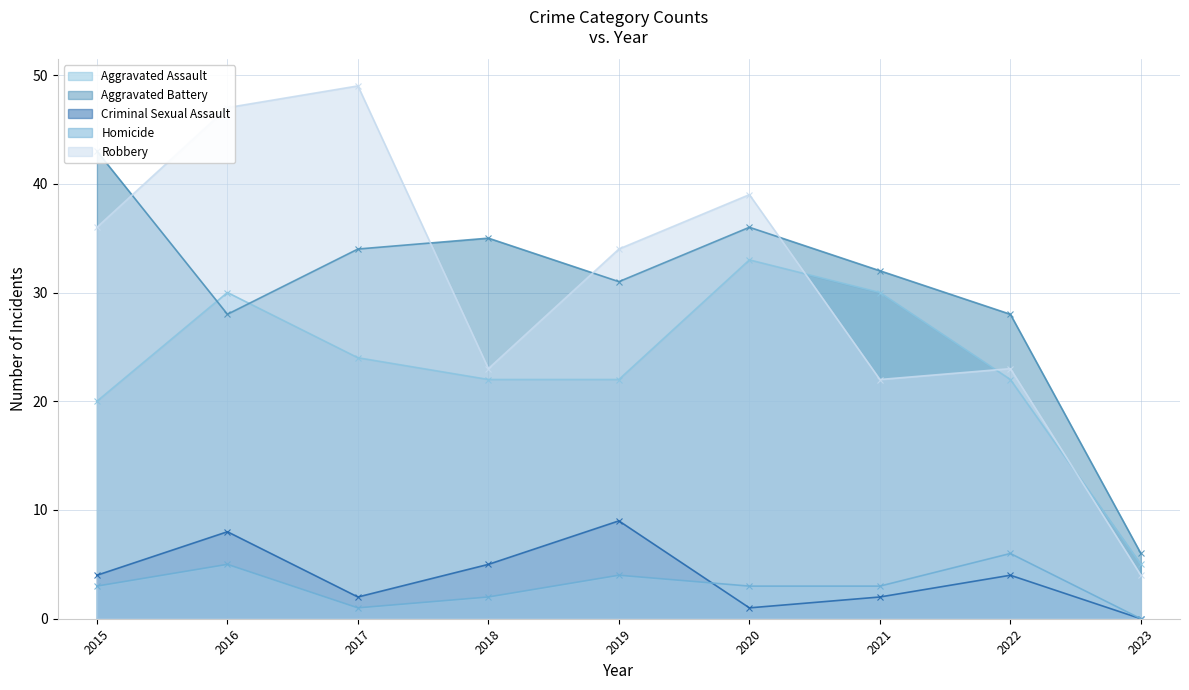

What is the sum of the Aggravated Assault values at 2015 and 2019?

42